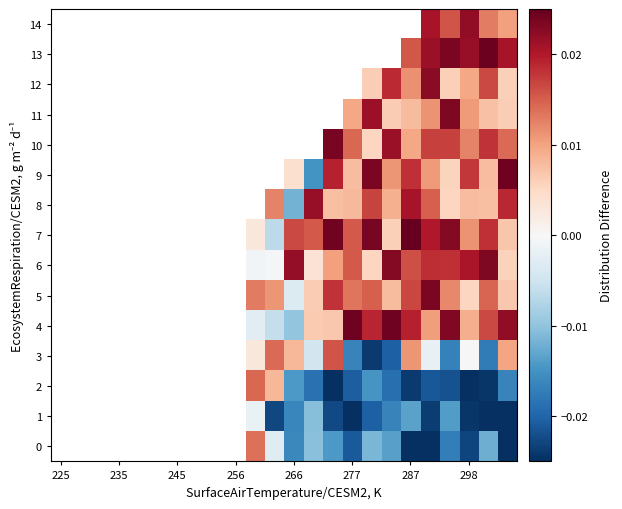

Which has a higher value, 13 or 14?

13